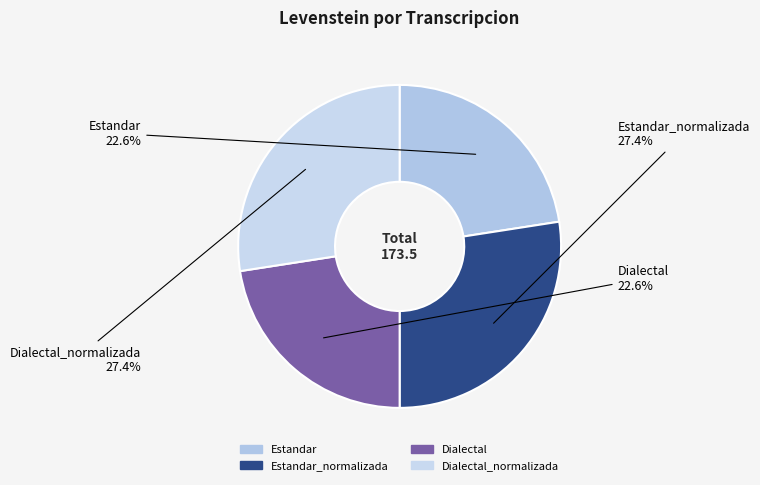

Is there a majority slice in this chart?

No